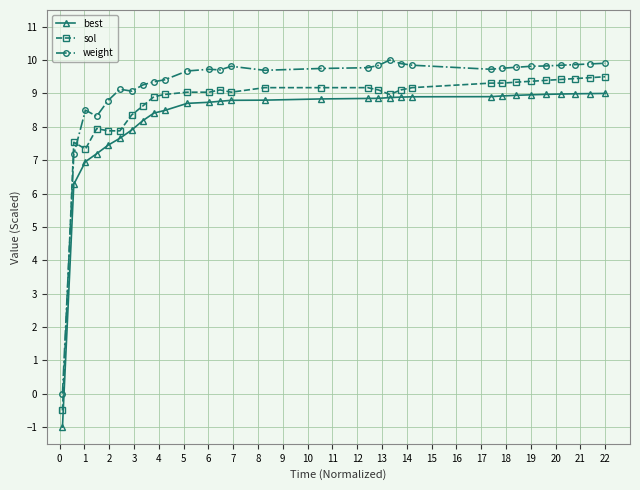

At how many categories does at least one series exceed 6?

29